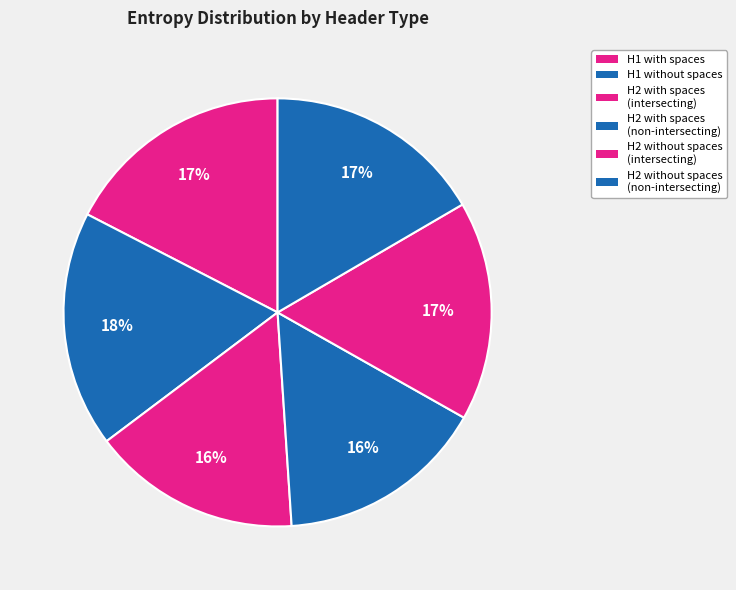

Approximately how many times larger is the value at H1 with spaces compared to H1 without spaces?

1.0